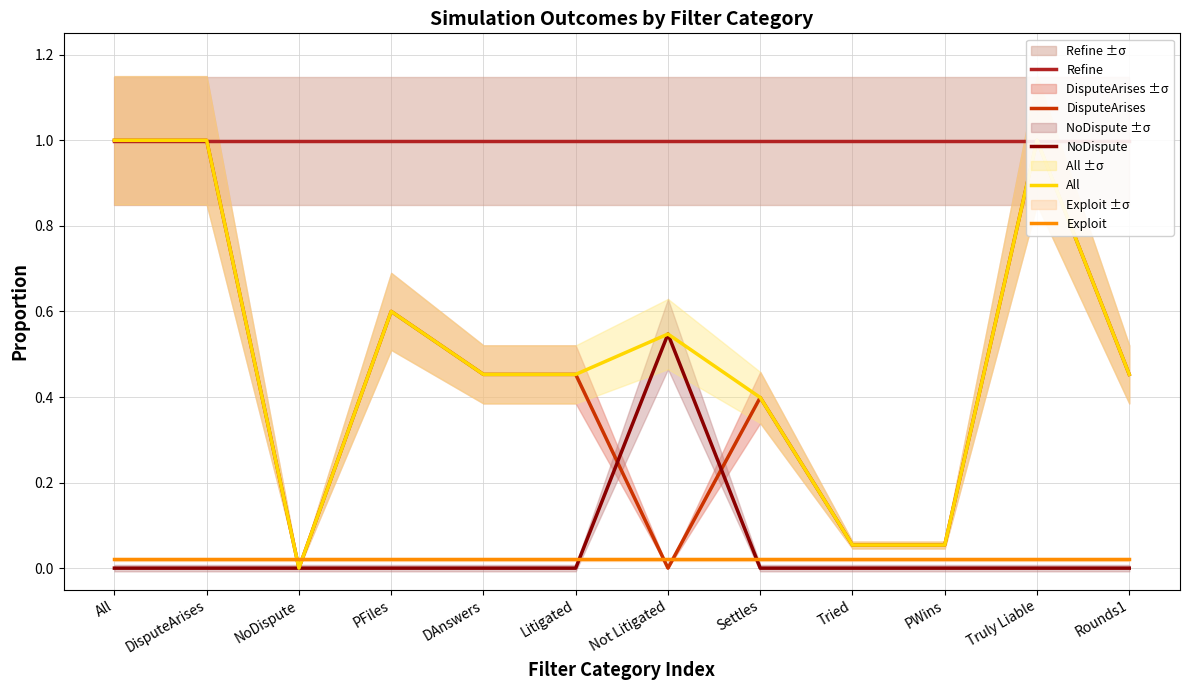

True or false: NoDispute and Refine intersect in this chart.

False